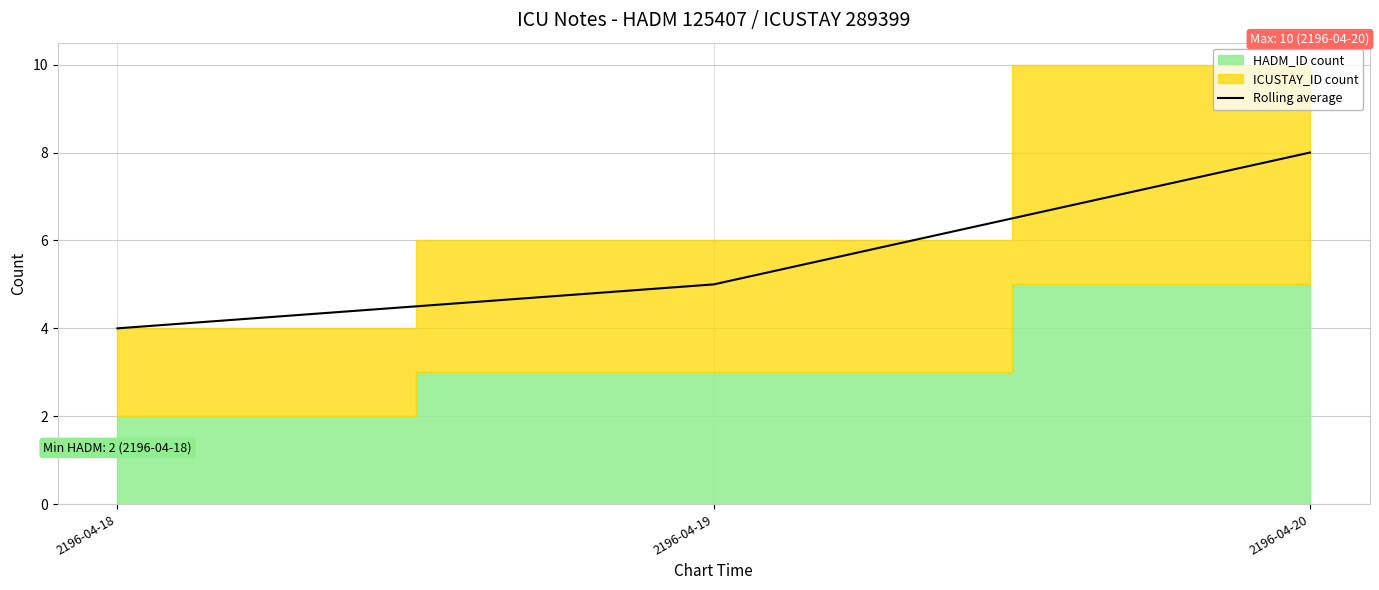

What is the difference between the second highest and minimum values?

1